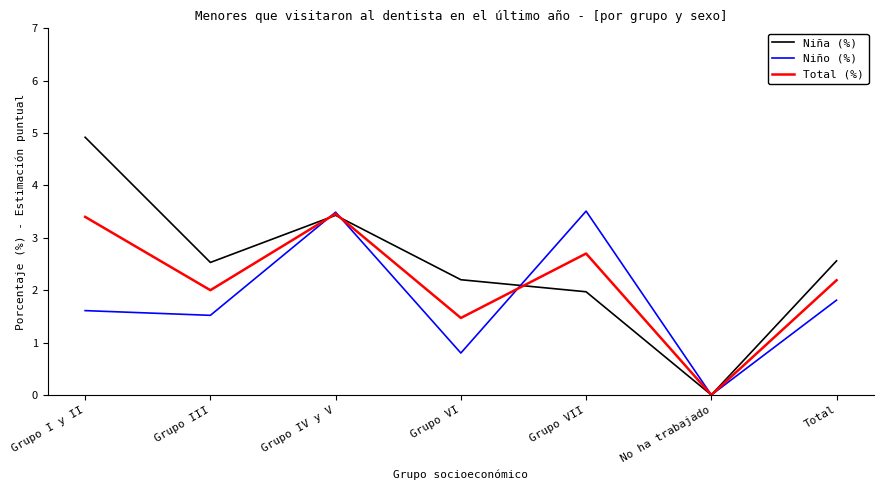

How many lines are shown in the chart?

3